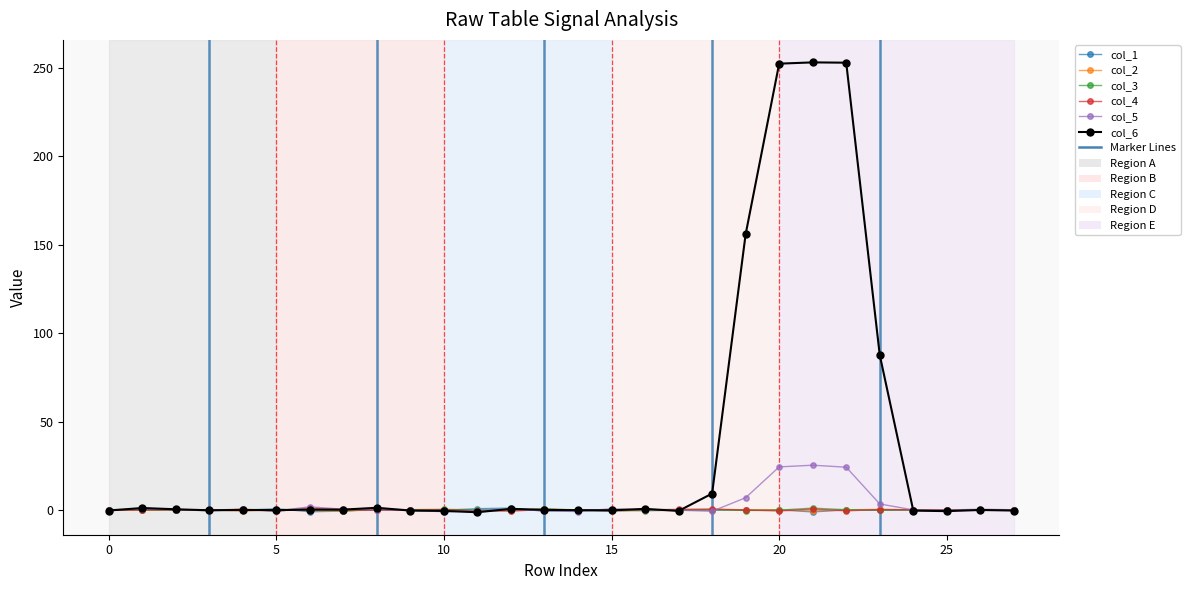

Which series has the largest range (max minus min)?

col_6